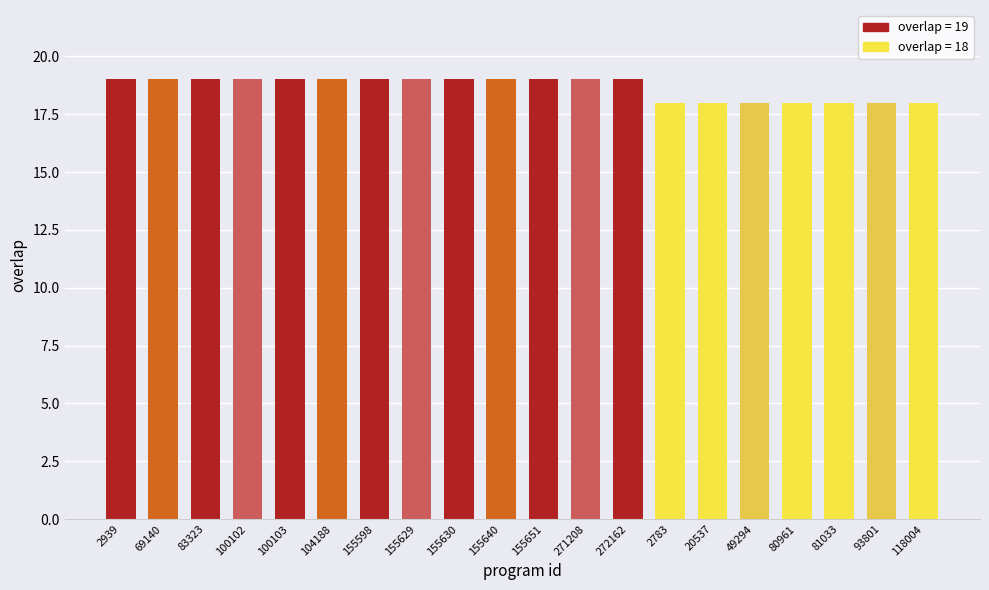

What is the smallest value displayed?

18